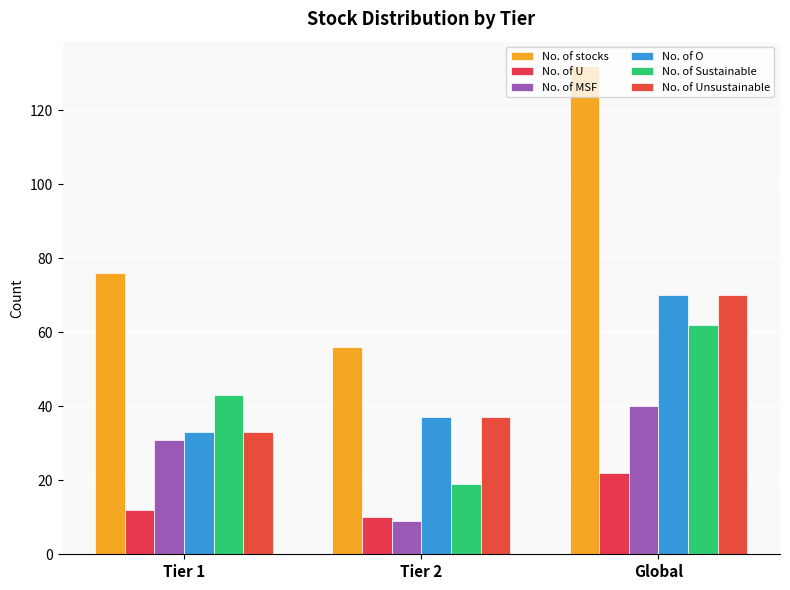

Rank the series by their maximum value, from lowest to highest.

No. of U, No. of MSF, No. of Sustainable, No. of O, No. of Unsustainable, No. of stocks